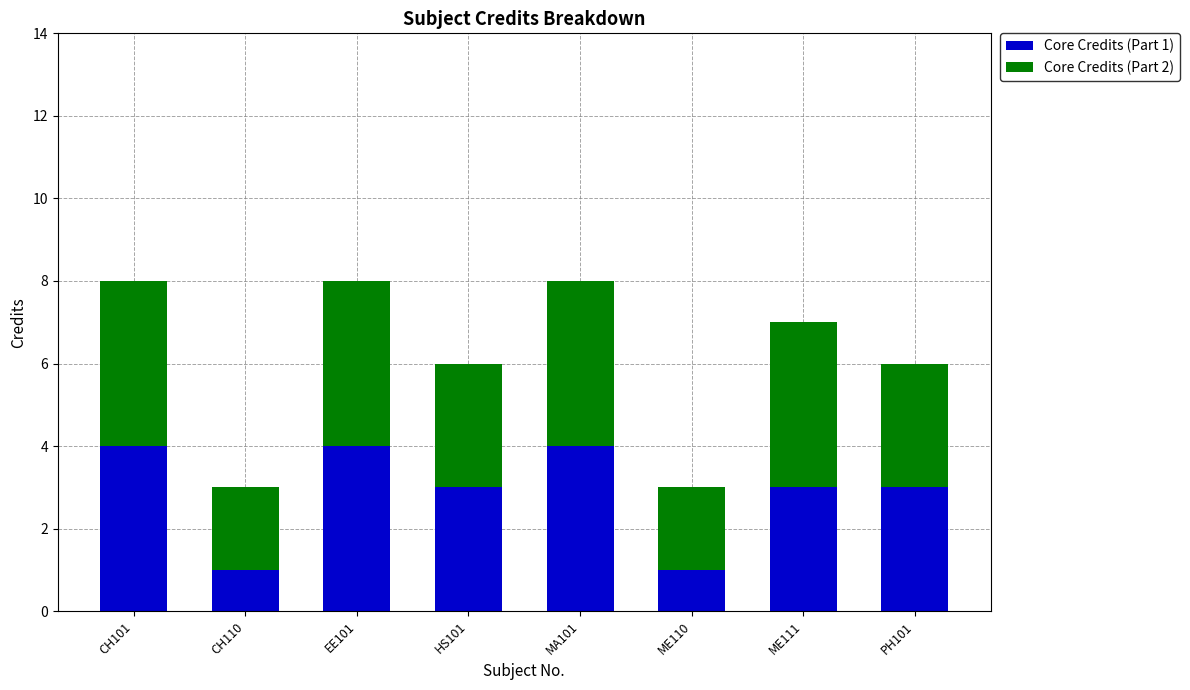

What are all the series names shown in the legend?

Core Credits (Part 1), Core Credits (Part 2)